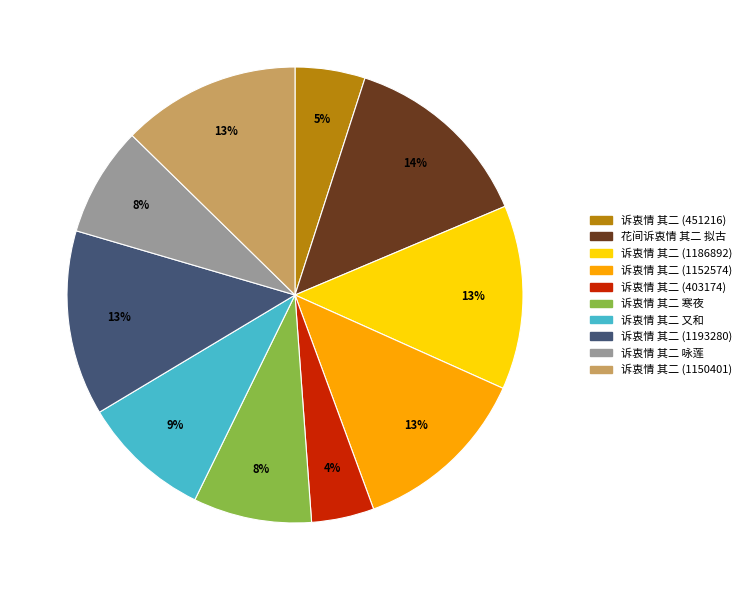

Count the number of slices in the pie.

10